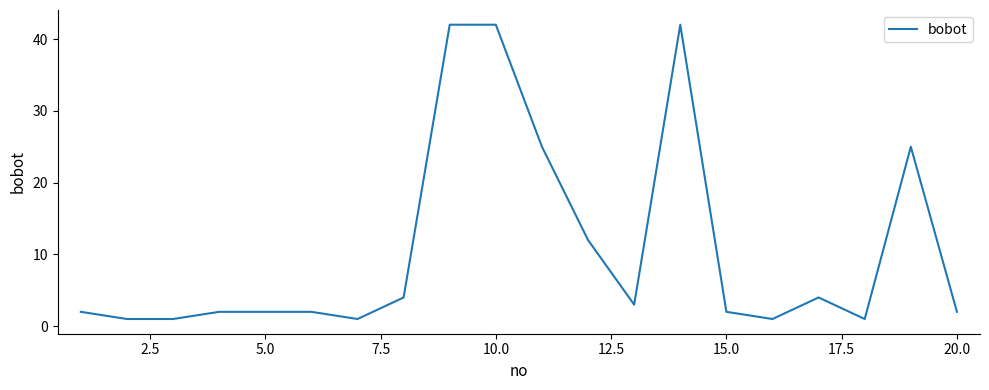

How many categories are shown in the chart?

20